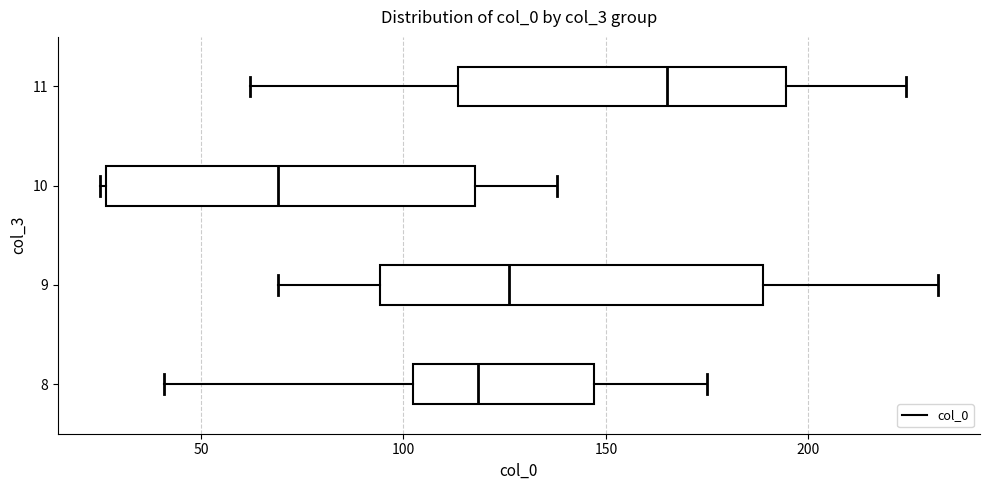

Which box's median line is the furthest to the right?

11